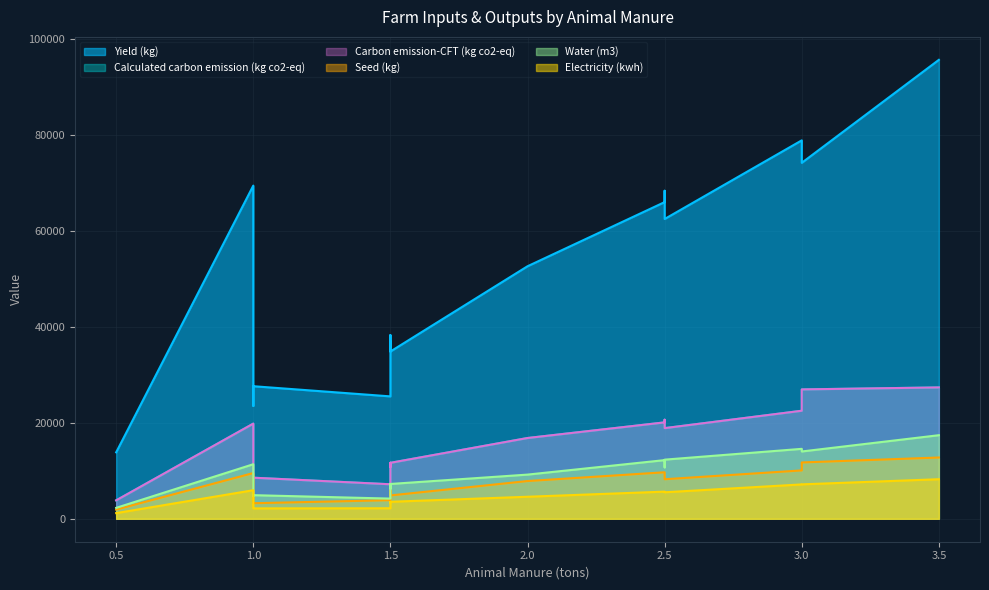

What is the difference between the Electricity (kwh) values at 1 and 1.5?

1151